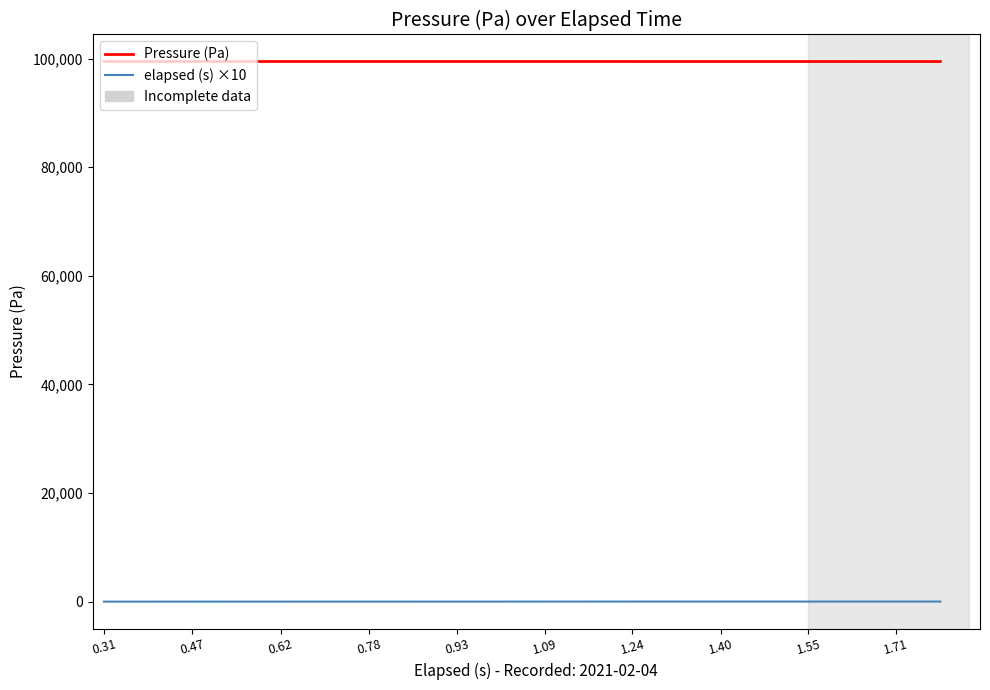

True or false: Pressure (Pa) and elapsed (s) ×10 intersect in this chart.

False